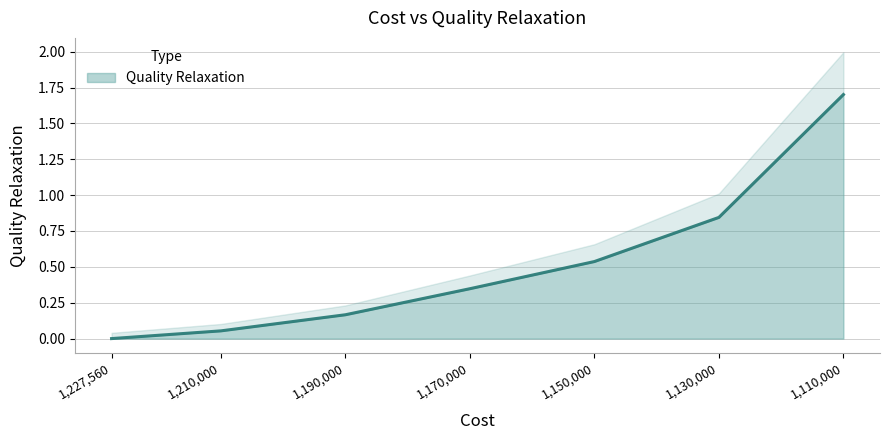

Does the chart have visible grid lines?

Yes